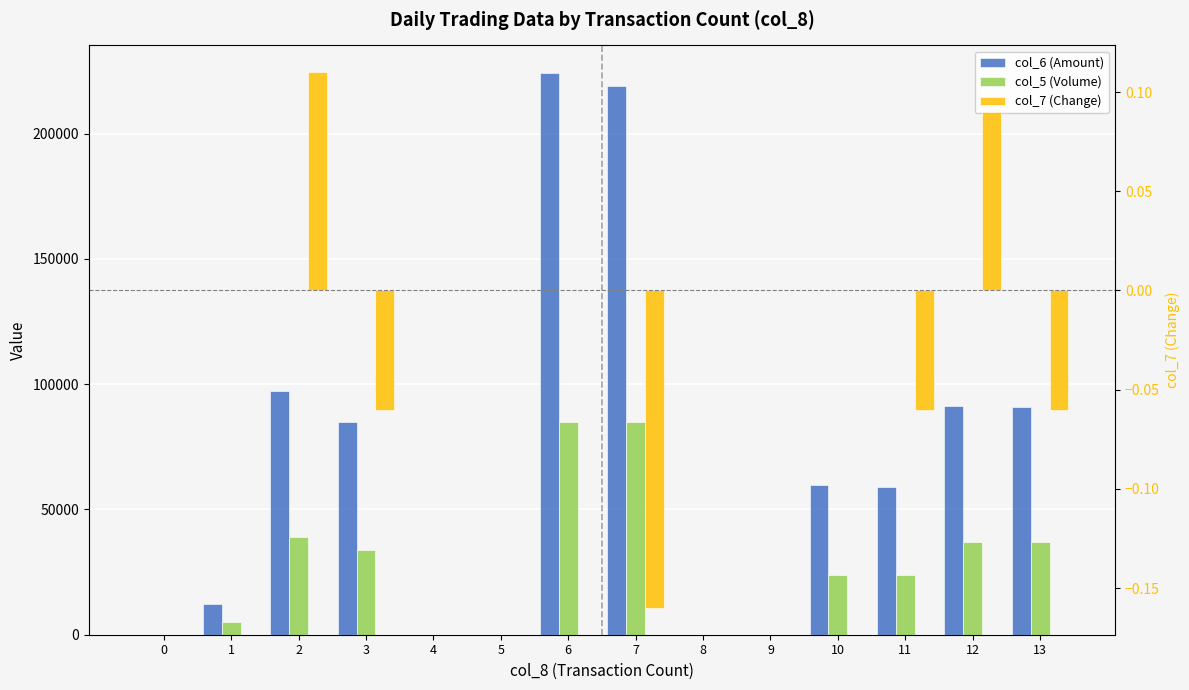

What is the difference between the maximum and minimum values in the col_5 (Volume) series?

85000.0